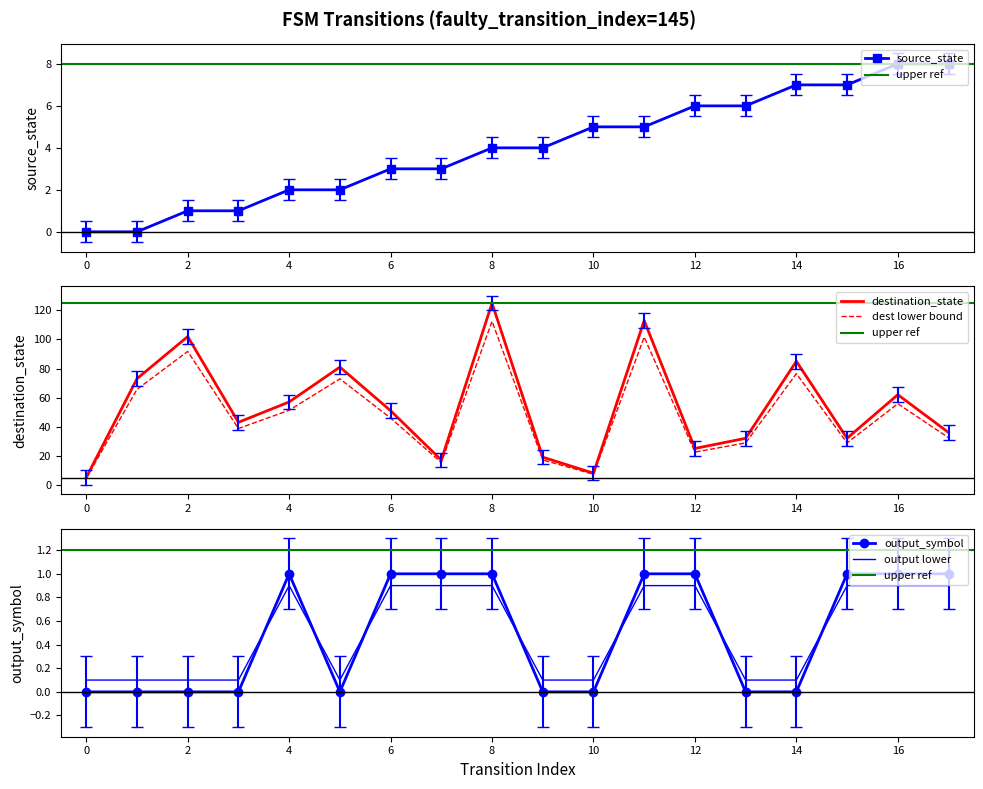

Reading right to left, transcribe all the data shown in this chart.

source_state: 17=8	16=8	15=7	14=7	13=6	12=6	11=5	10=5	9=4	8=4	7=3	6=3	5=2	4=2	3=1	2=1	1=0	0=0
destination_state: 17=36	16=62	15=32	14=85	13=32	12=25	11=113	10=8	9=19	8=125	7=17	6=51	5=81	4=57	3=43	2=102	1=73	0=5
output_symbol: 17=1	16=1	15=1	14=0	13=0	12=1	11=1	10=0	9=0	8=1	7=1	6=1	5=0	4=1	3=0	2=0	1=0	0=0